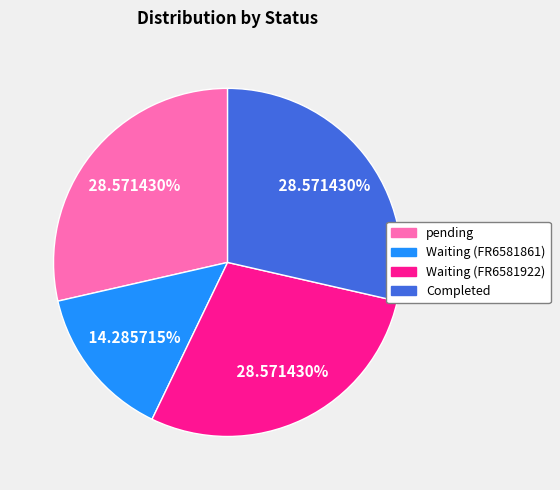

Is there any slice that represents more than half of the pie?

No